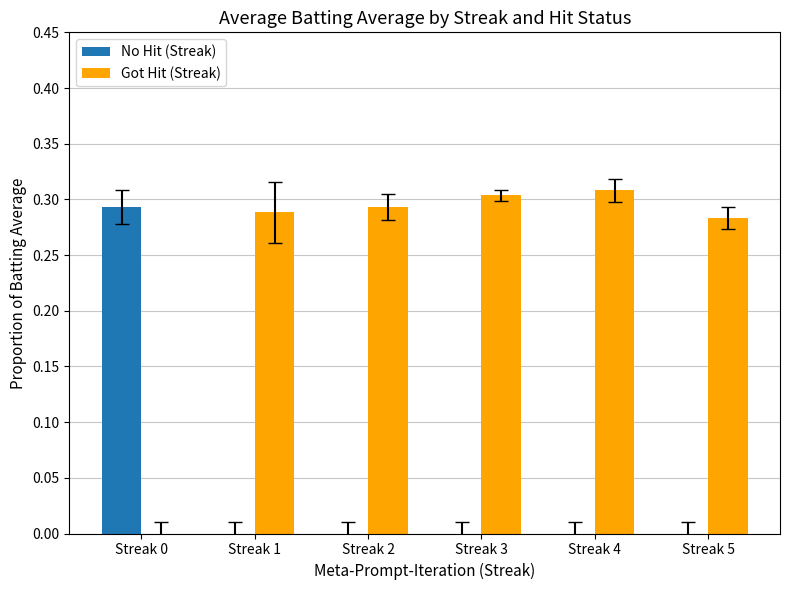

Is the value of No Hit (Streak) at Streak 4 greater than the value of Got Hit (Streak) at Streak 2?

No